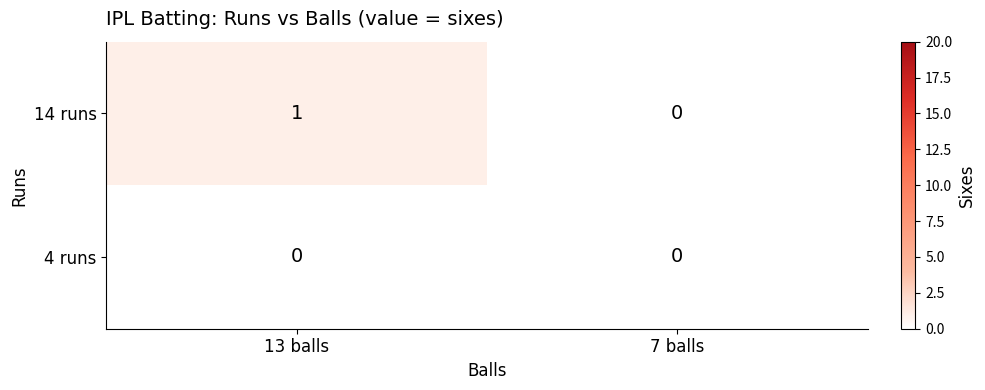

At which category is the sum across all series the highest?

13 balls